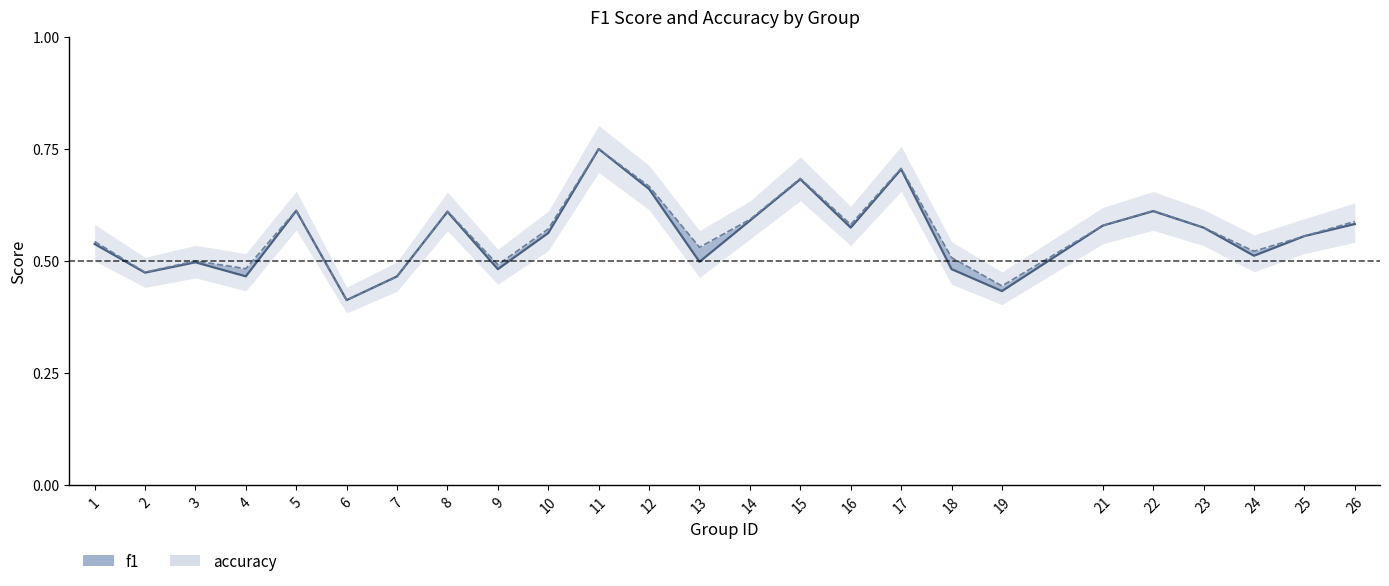

How many series are shown in this chart?

2